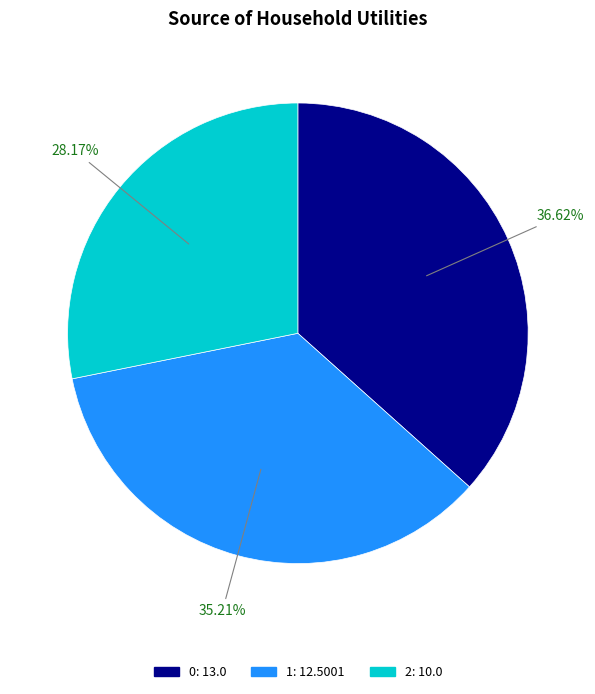

Which has a higher value, 1 or 2?

1